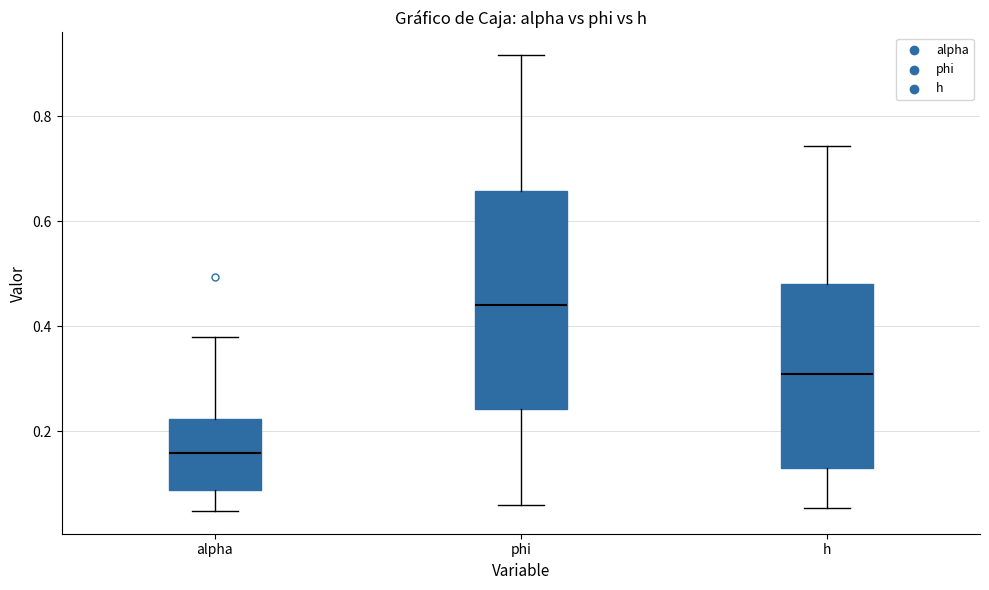

Reading left to right, transcribe this box plot: for each box, give where its median line is, the range the box spans, and where its two whiskers end, as read against the y-axis. The values are not printed on the chart, so give them approximately, as read against the axis.

alpha: median 0.16, box 0.08 to 0.22, whiskers 0.04 to 0.38
phi: median 0.44, box 0.24 to 0.66, whiskers 0.06 to 0.92
h: median 0.30, box 0.14 to 0.48, whiskers 0.06 to 0.74